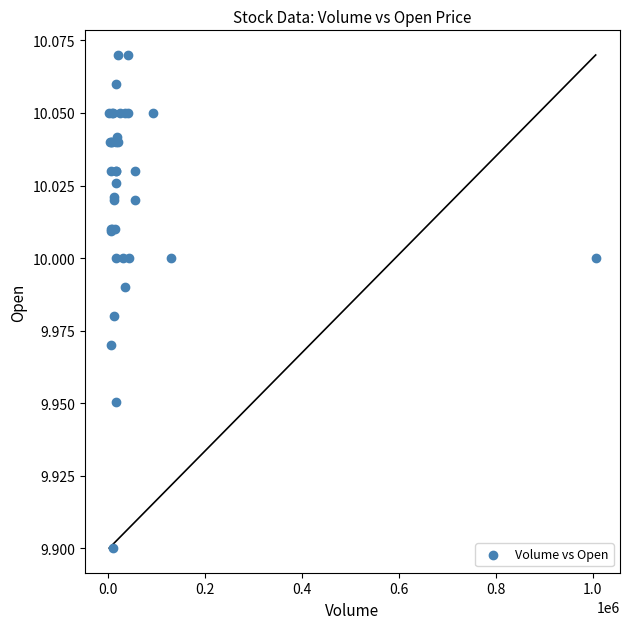

What Y value in the scatter plot is closest to 9?

9.9